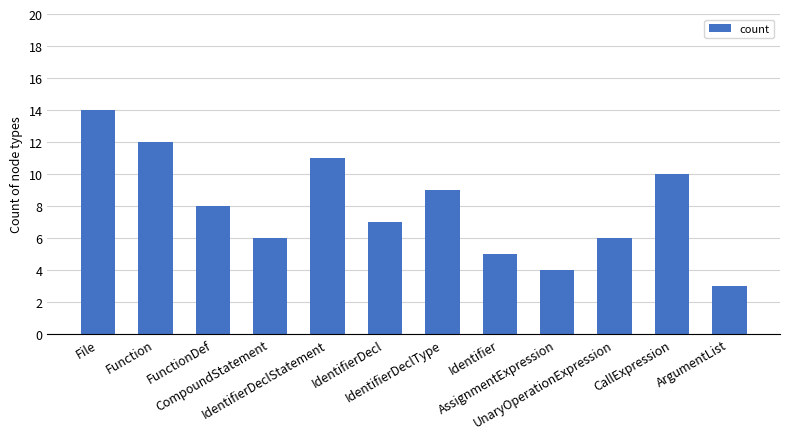

What is the smallest value displayed?

3